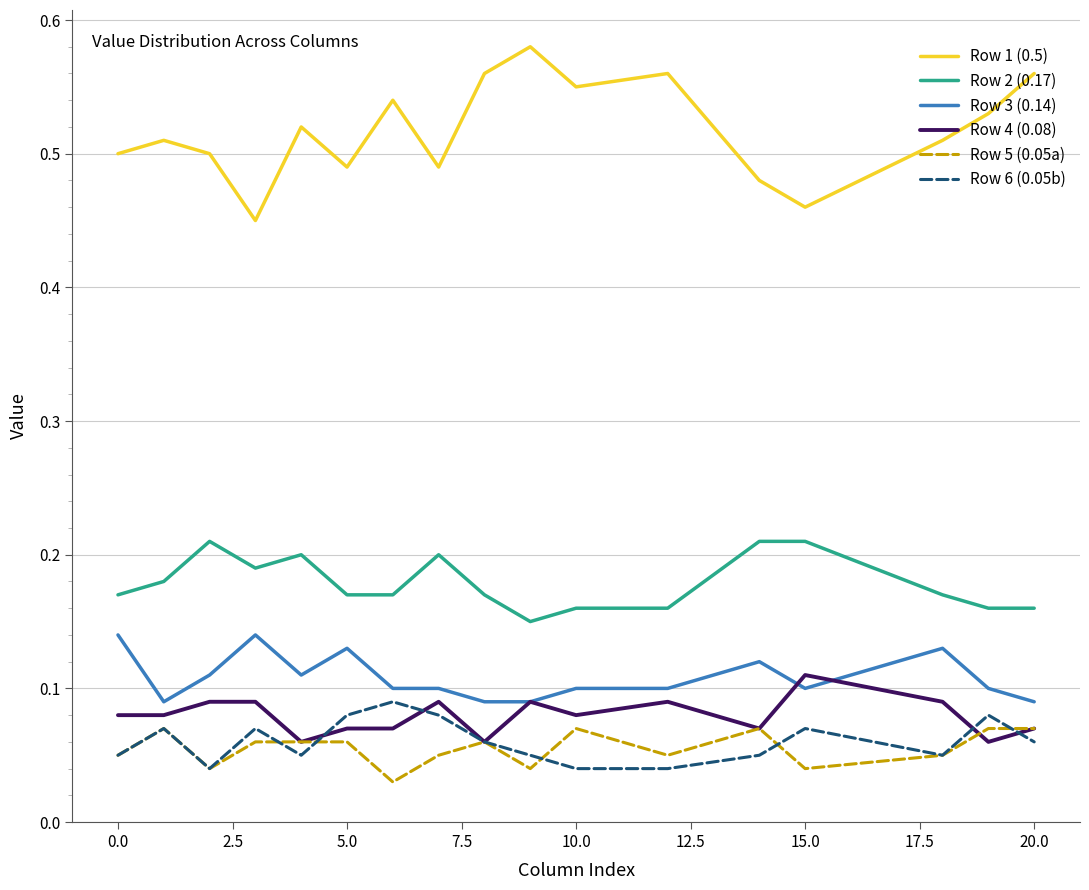

True or false: Row 2 (0.17) and Row 3 (0.14) cross at least once.

False